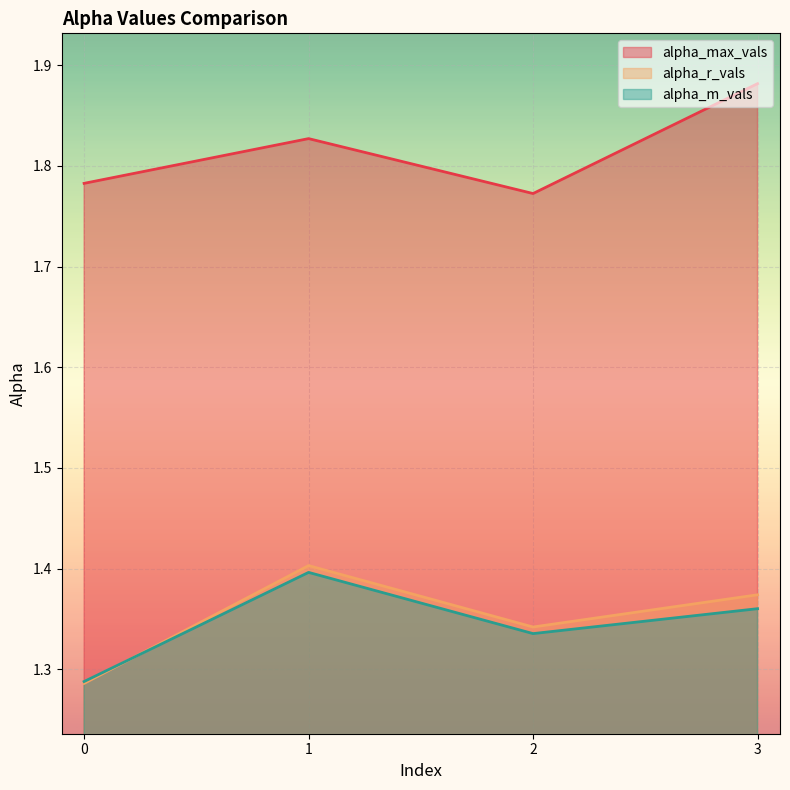

Count the alpha_max_vals values in the range 1 to 2.

4